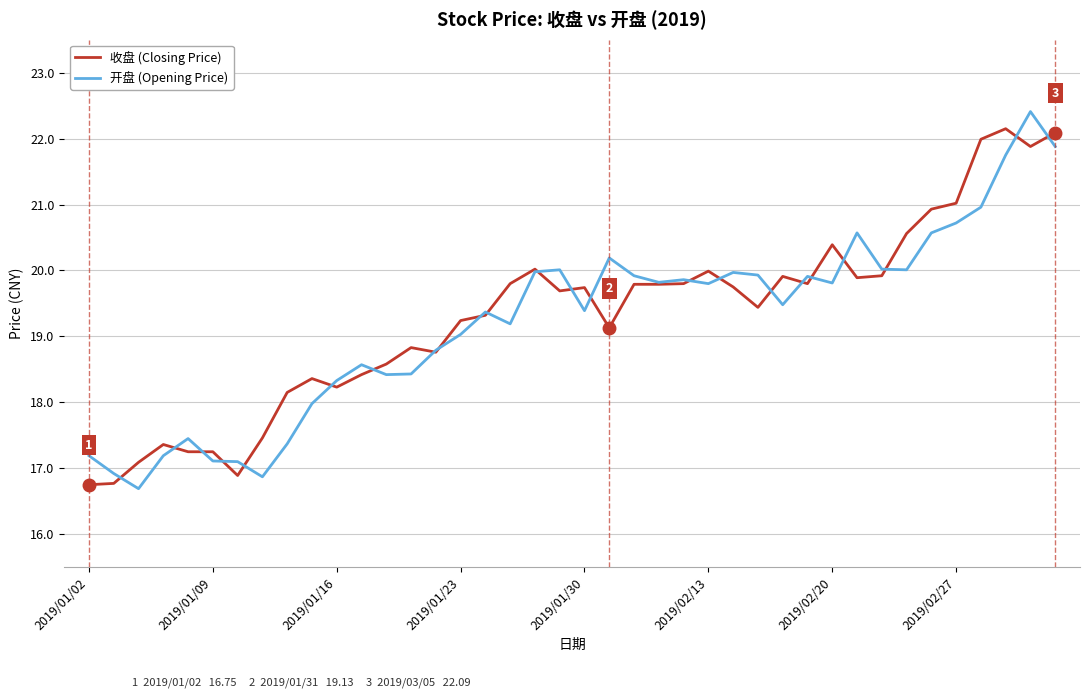

Does the chart have visible grid lines?

Yes